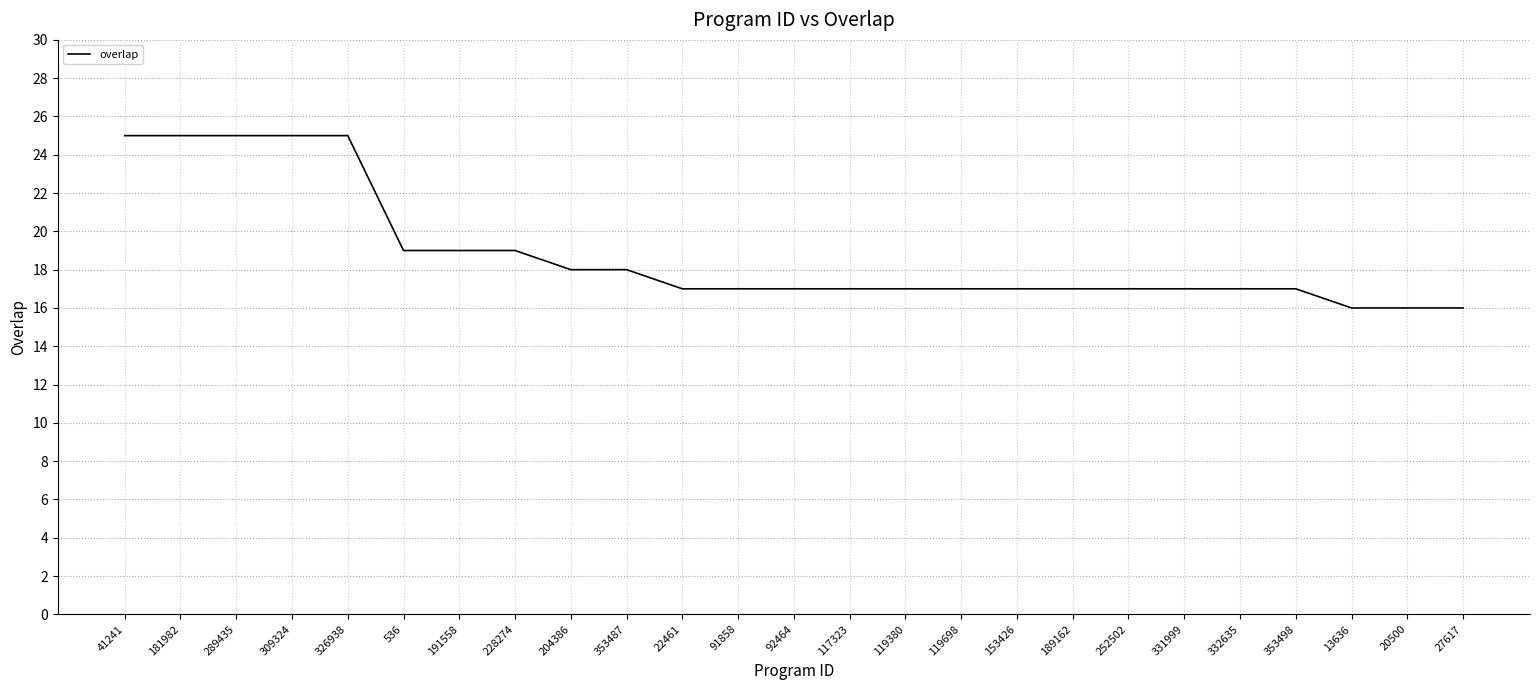

What is the maximum value shown in the chart?

25